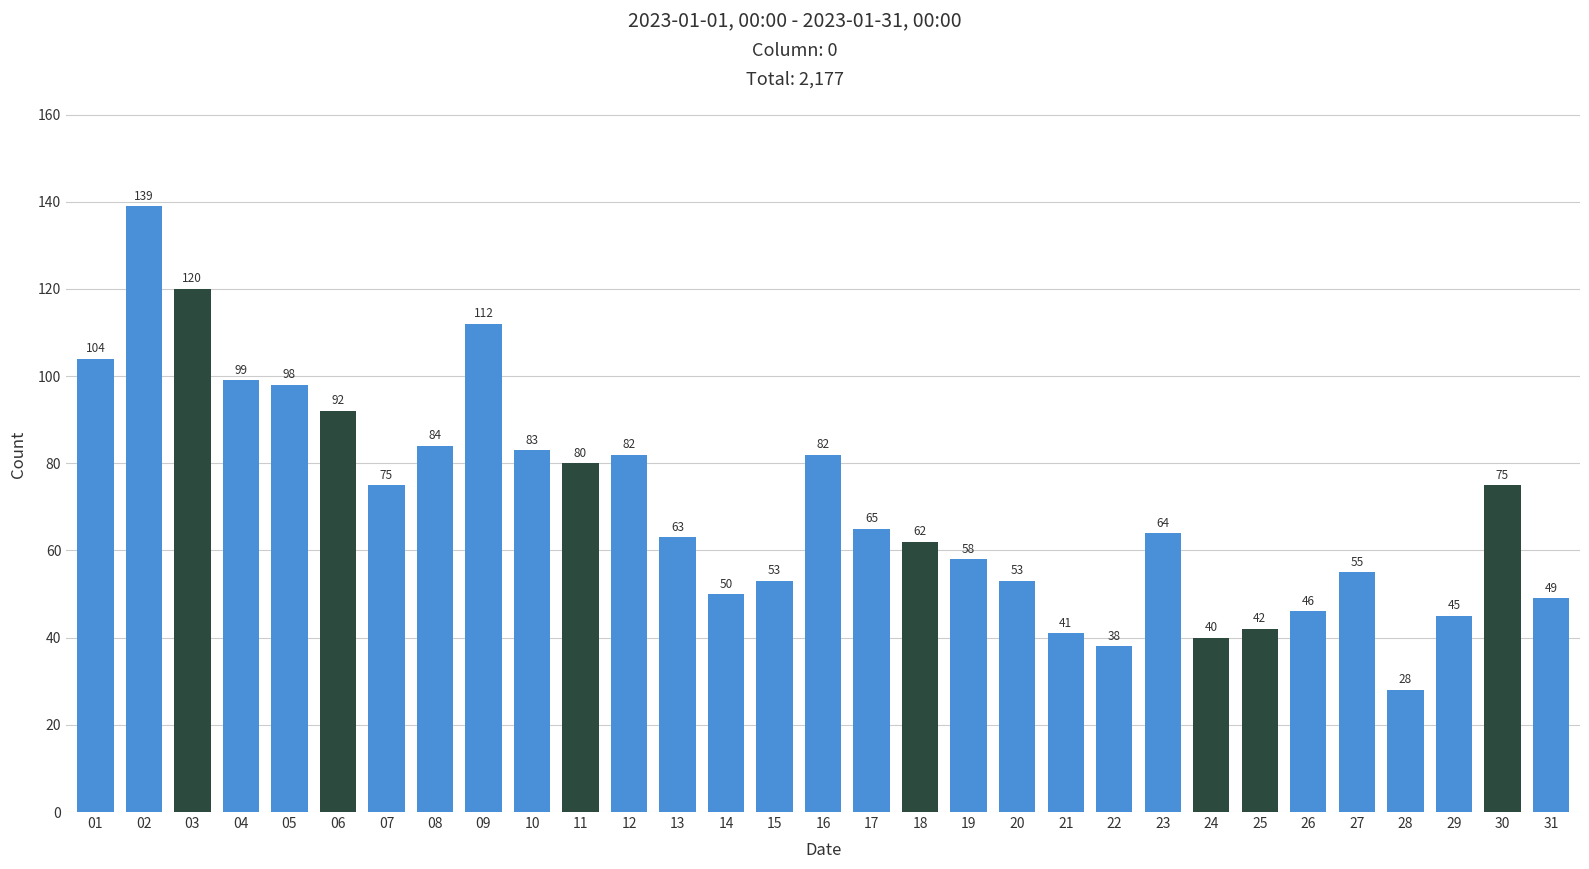

Reading left to right, extract all data points from this chart.

104	139	120	99	98	92	75	84	112	83	80	82	63	50	53	82	65	62	58	53	41	38	64	40	42	46	55	28	45	75	49